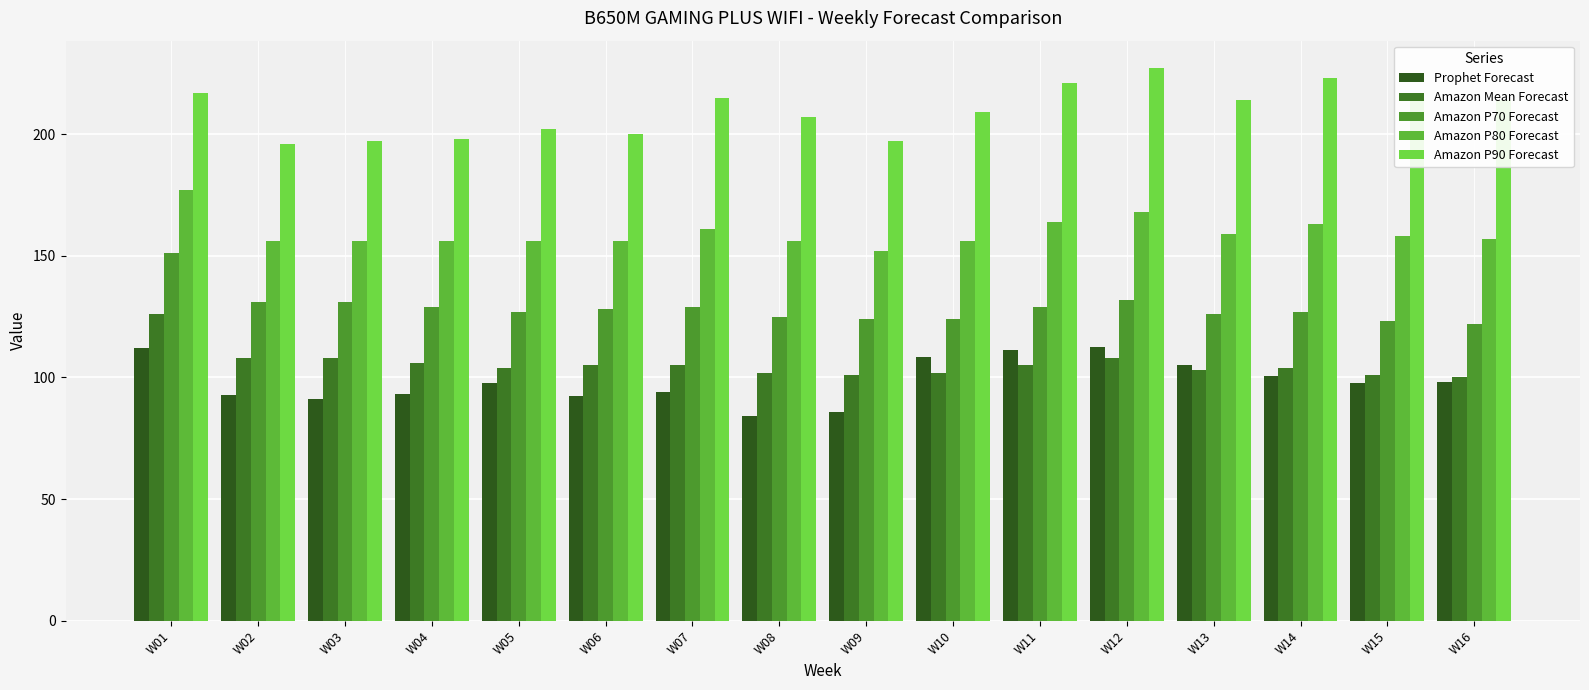

What is the total value across all series at W08?

674.2